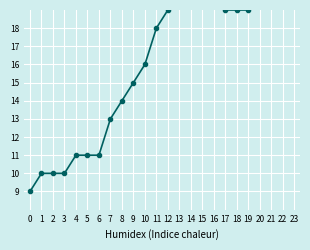

What is the ratio of the value at 0 to the value at 10?

0.6